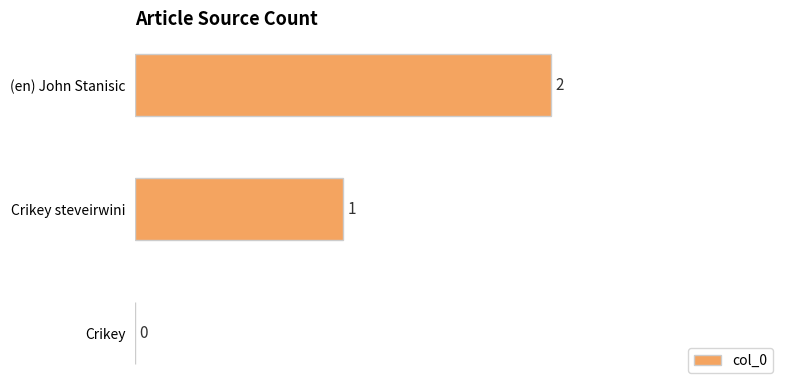

The chart shows a value of 1 at Crikey. True or false?

False